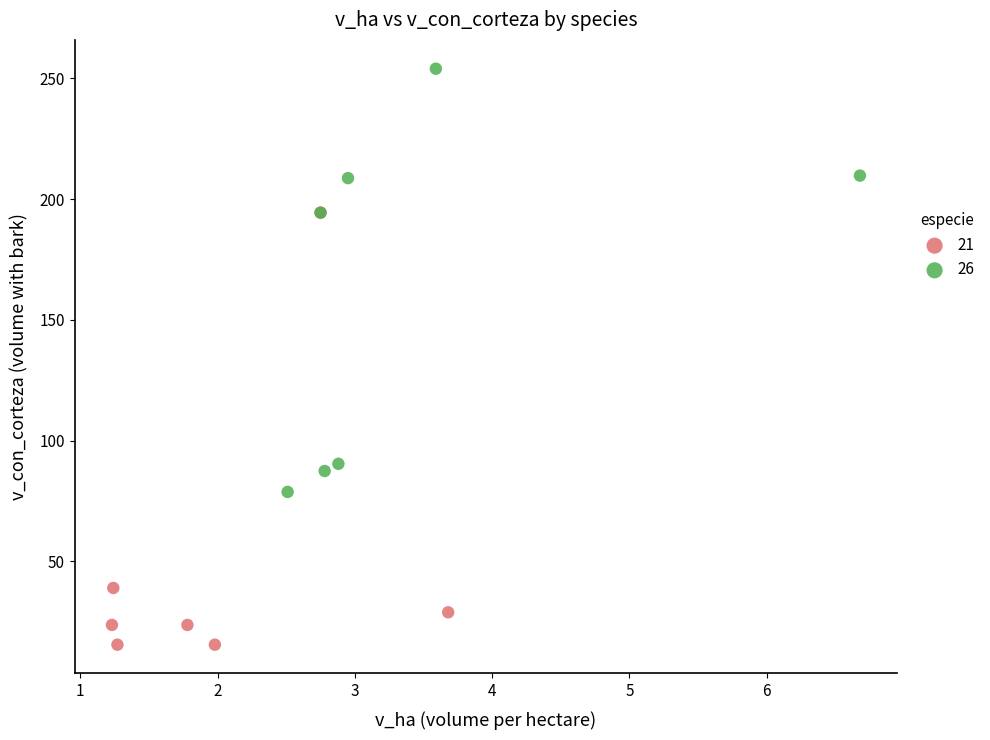

Which series contains the lowest Y value?

21